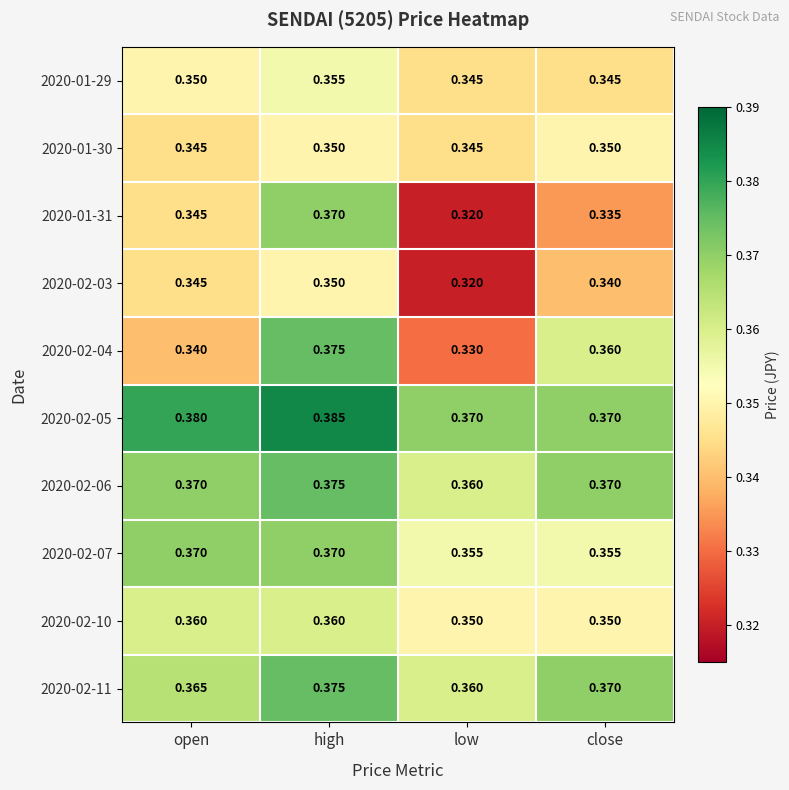

Which category has the highest value in the 2020-01-29 series?

high